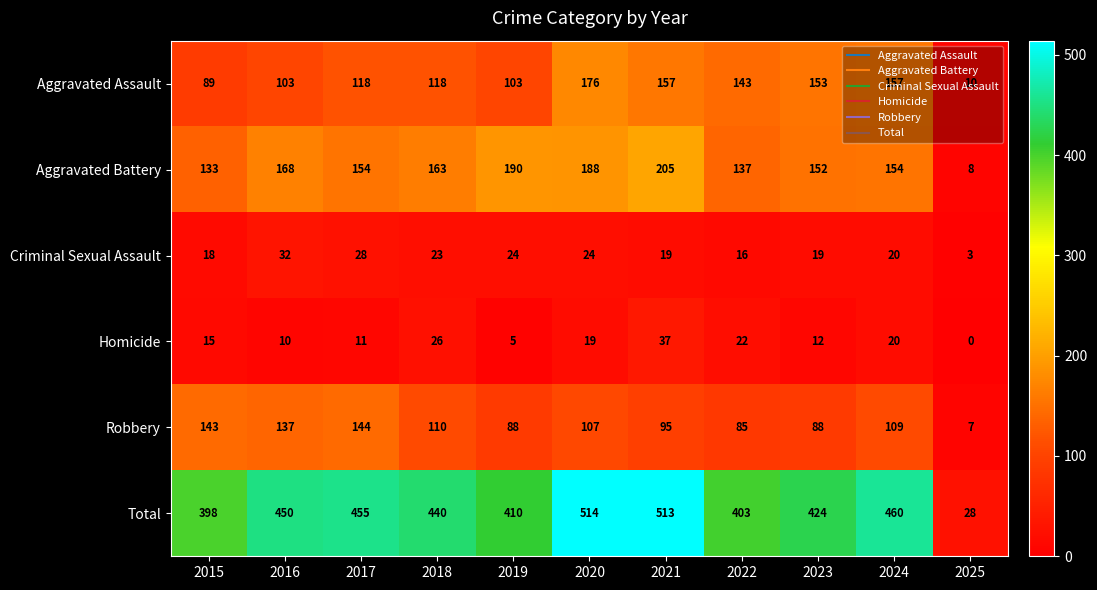

The Total series shows 513 at 2021. True or false?

True